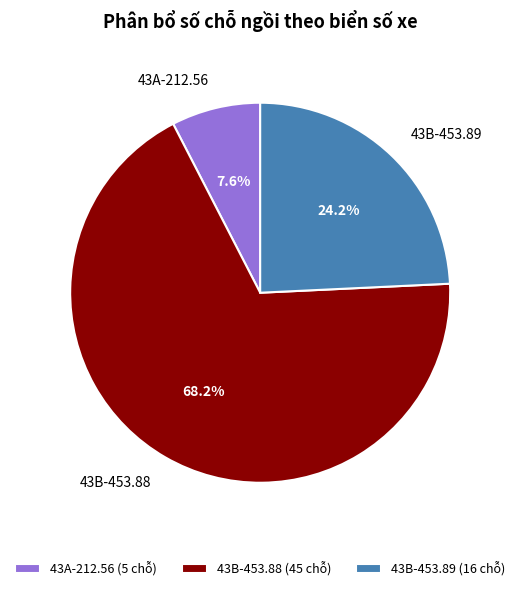

Combined, what portion of the pie is 43B-453.88 and 43A-212.56?

75.8%